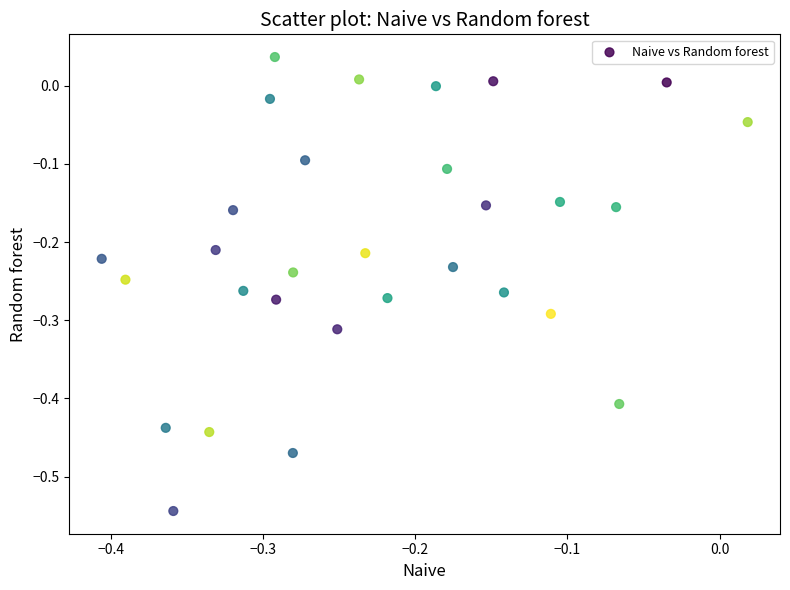

What is the range of X values (max minus min)?

0.4